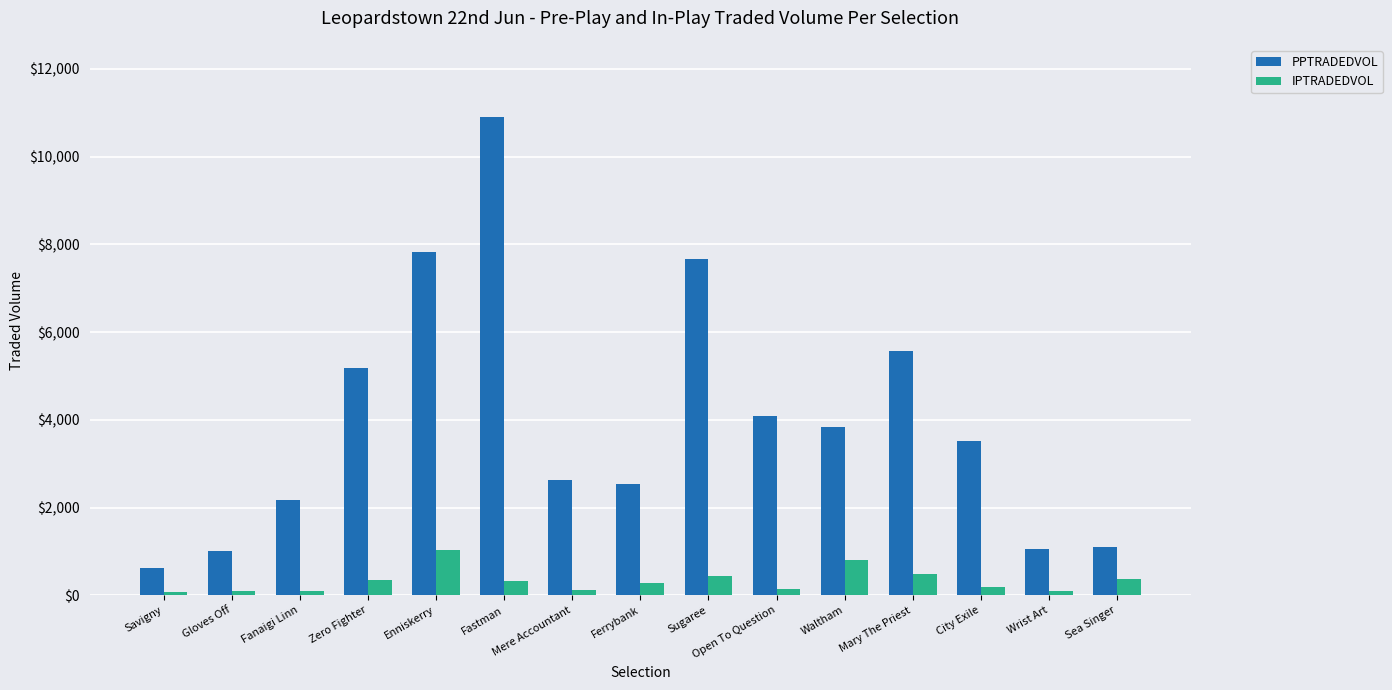

What value does the IPTRADEDVOL series have at Ferrybank?

280.6